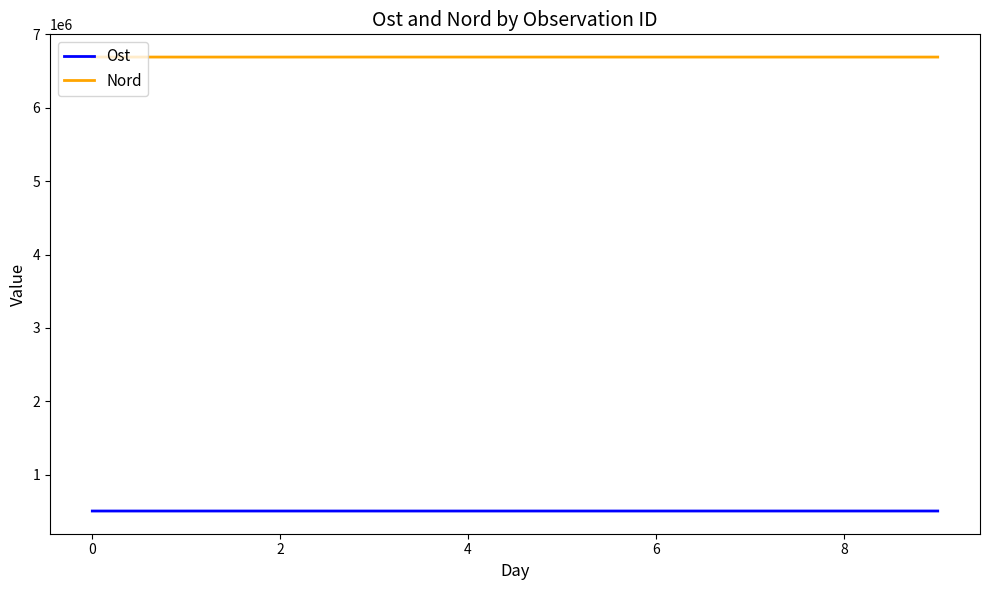

True or false: Ost and Nord intersect in this chart.

False